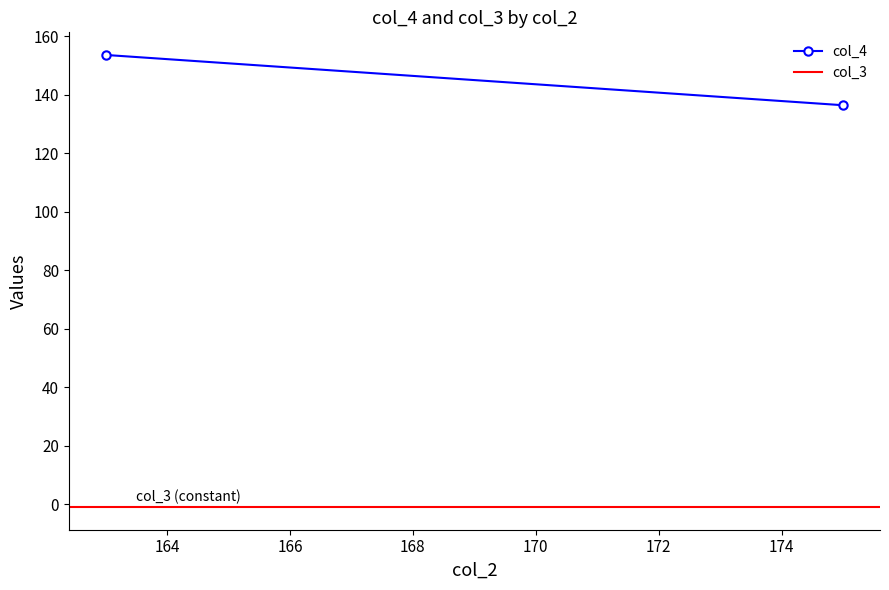

At how many categories does at least one series exceed 135?

2